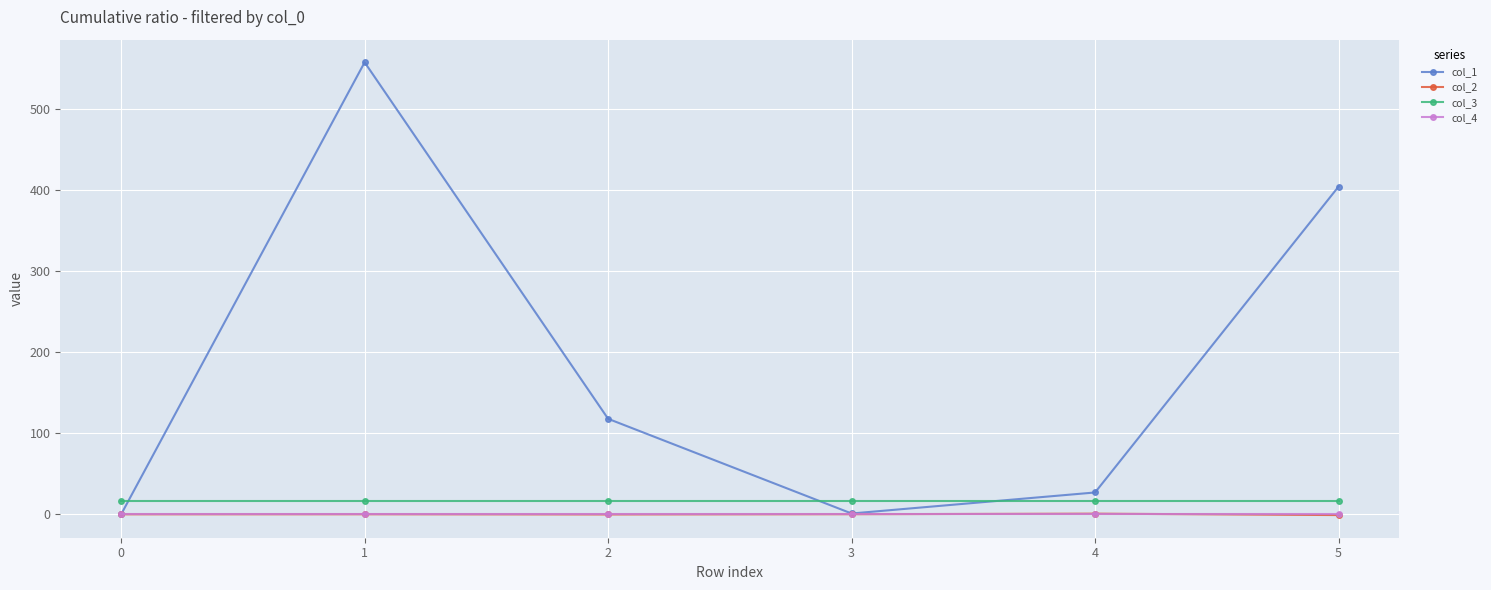

What are all the series names shown in the legend?

col_1, col_2, col_3, col_4